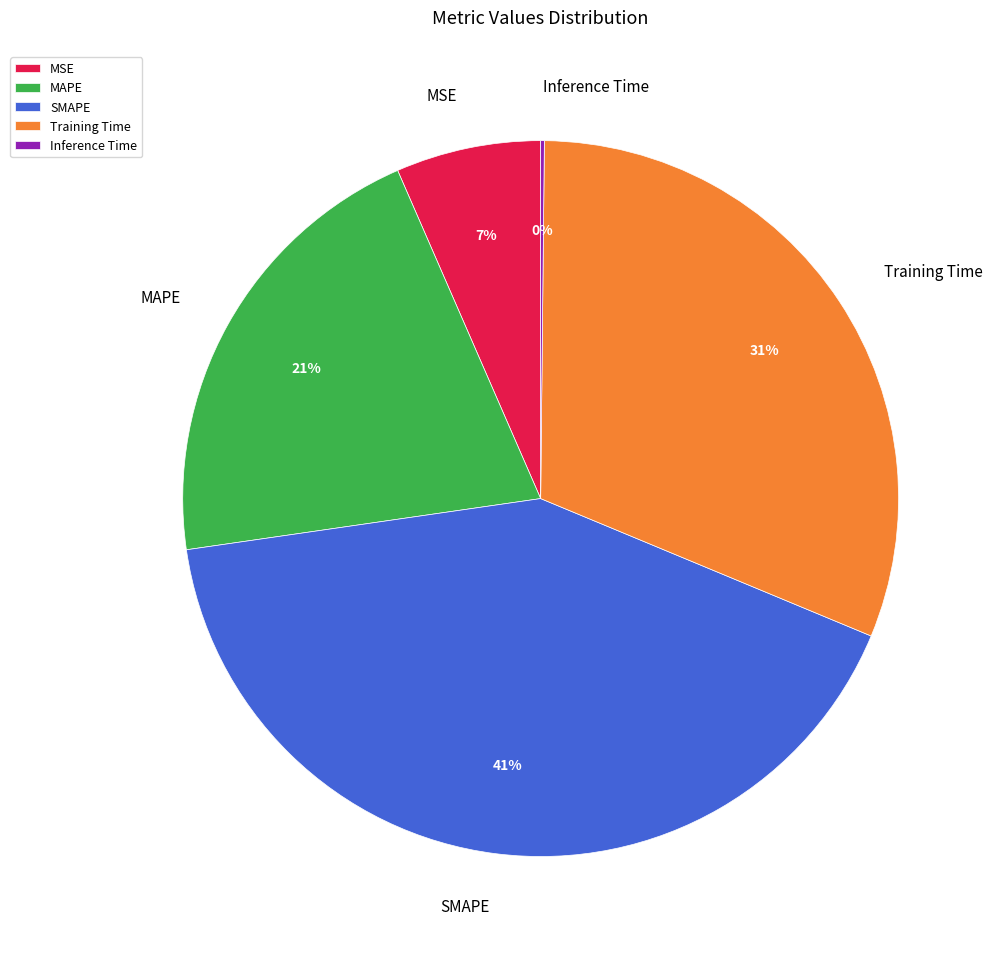

To the nearest percent, what is the combined percentage of Training Time and MAPE?

52%